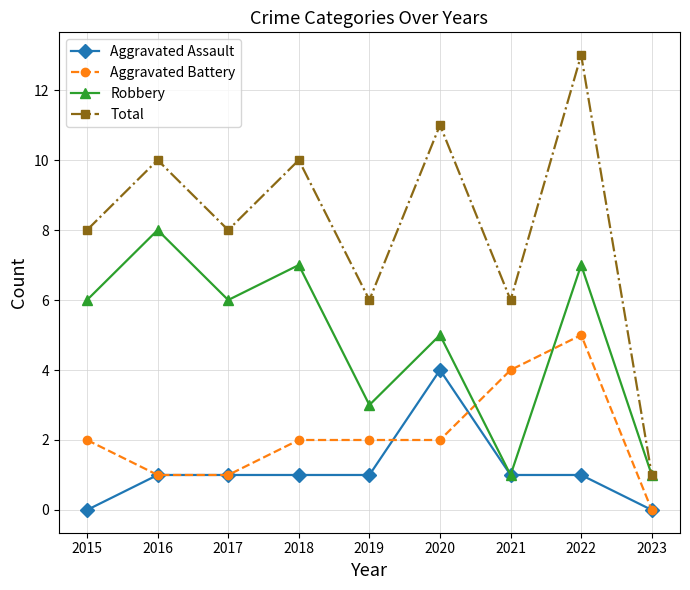

In Robbery, how many points are higher than both neighbors (excluding endpoints)?

4